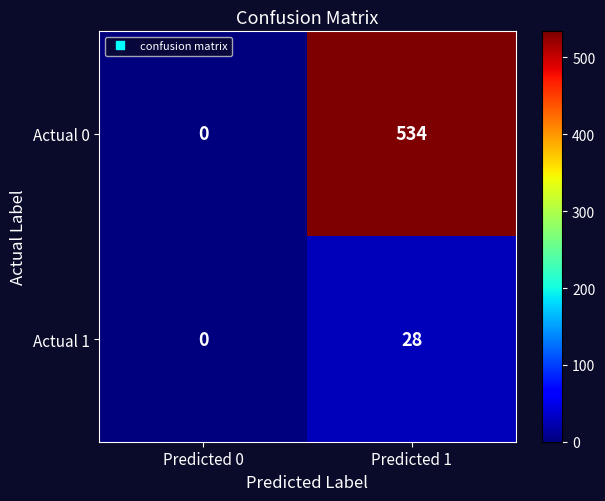

Rank the categories by Actual 0 value from lowest to highest.

Predicted 0, Predicted 1